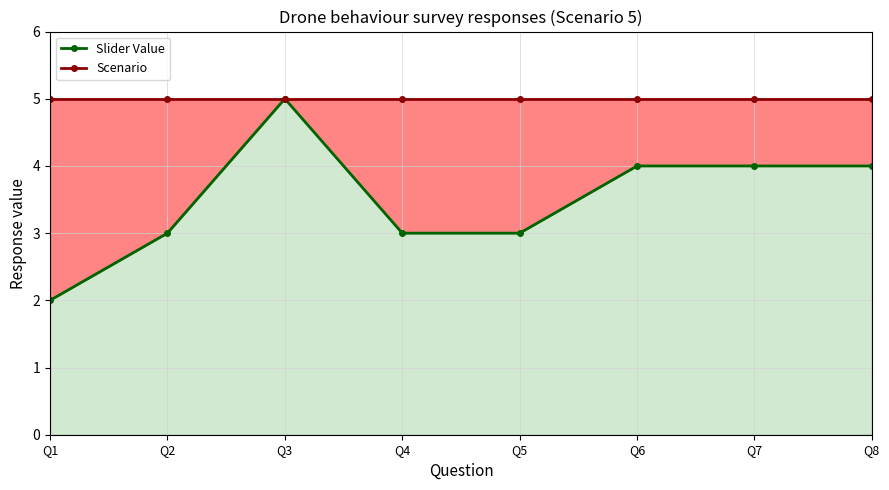

Which series has the largest total across all categories?

Scenario